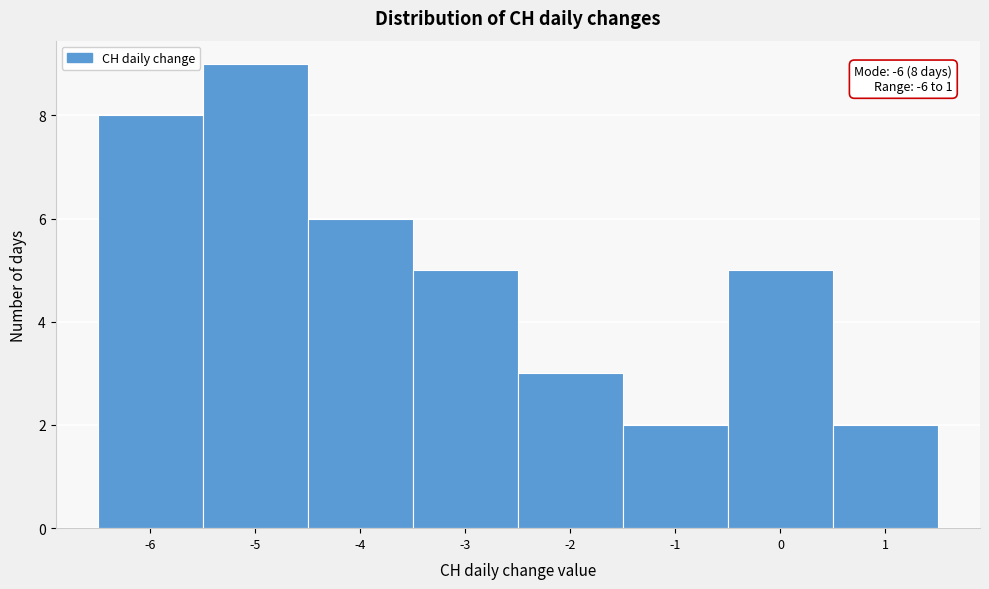

Which range on the x-axis has the tallest bar?

-5.5 to -4.5